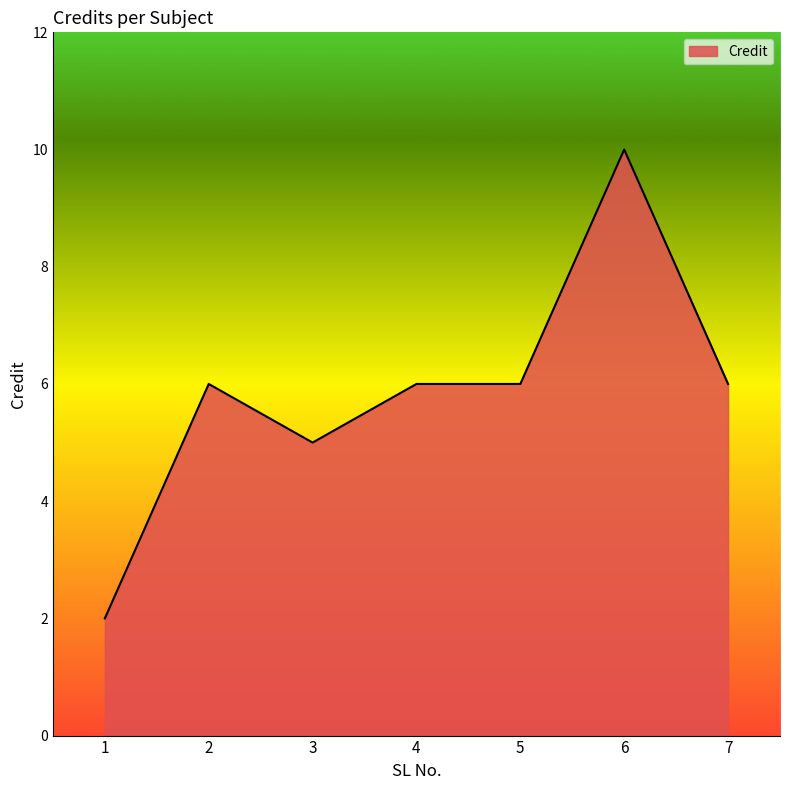

What is the change in value from 1 to 4?

+4